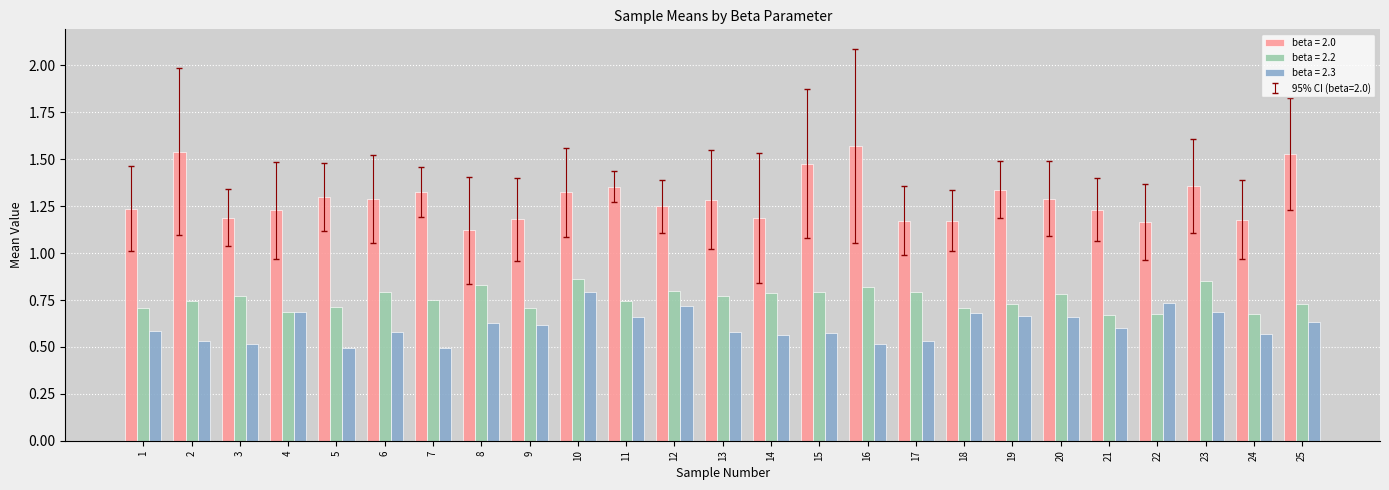

Rank the series by their average value, from lowest to highest.

beta = 2.3, beta = 2.2, beta = 2.0